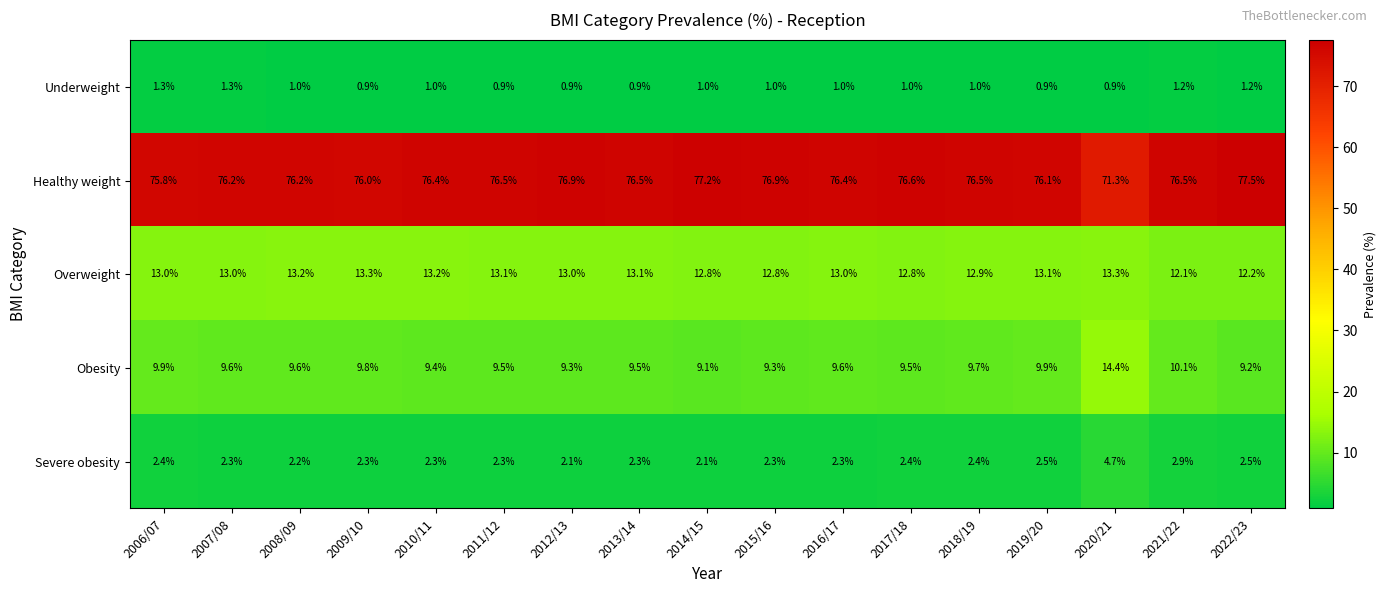

What is the spread (max minus min) of values at 2014/15?

76.2